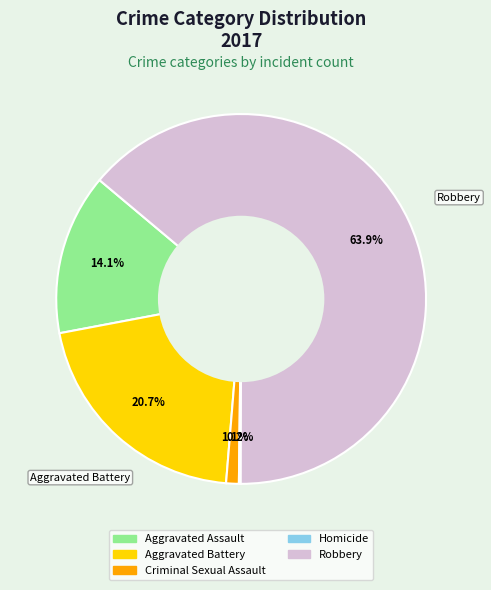

Which category has the biggest portion of the pie?

Robbery